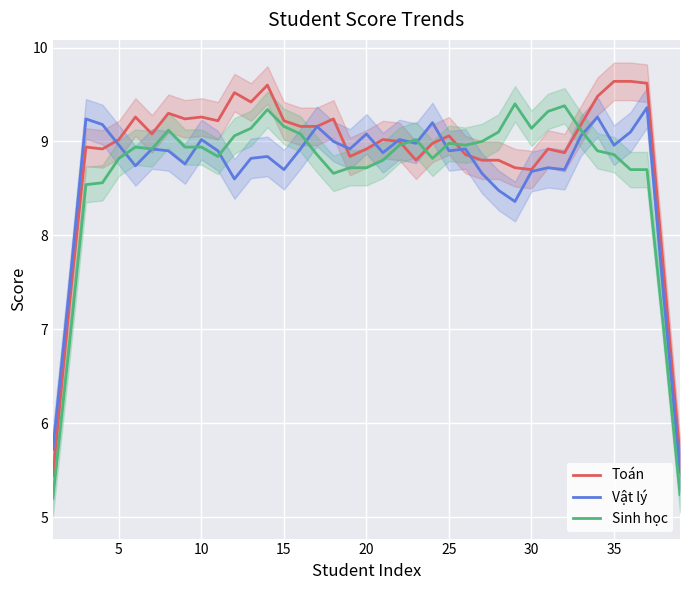

Is it true that Vật lý equals 8.9 at 18?

True